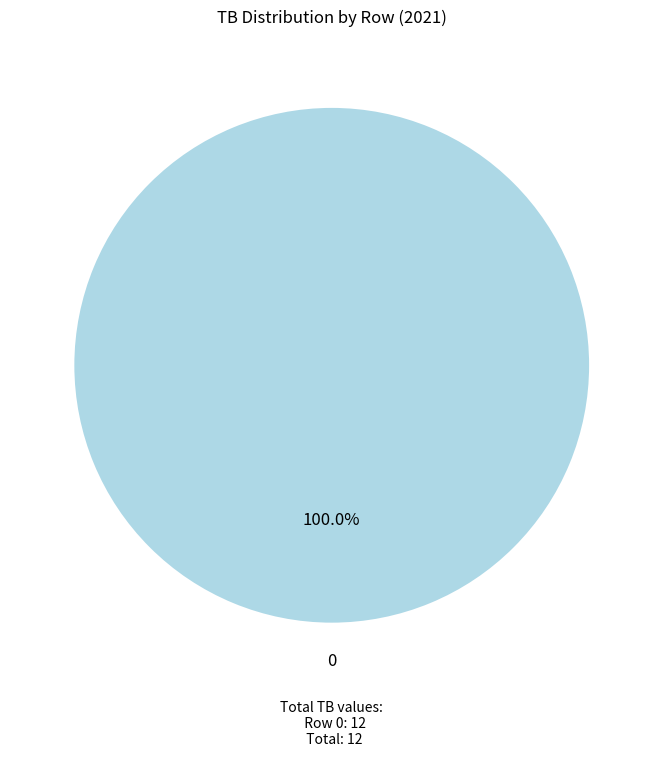

Does any single category account for the majority?

Yes